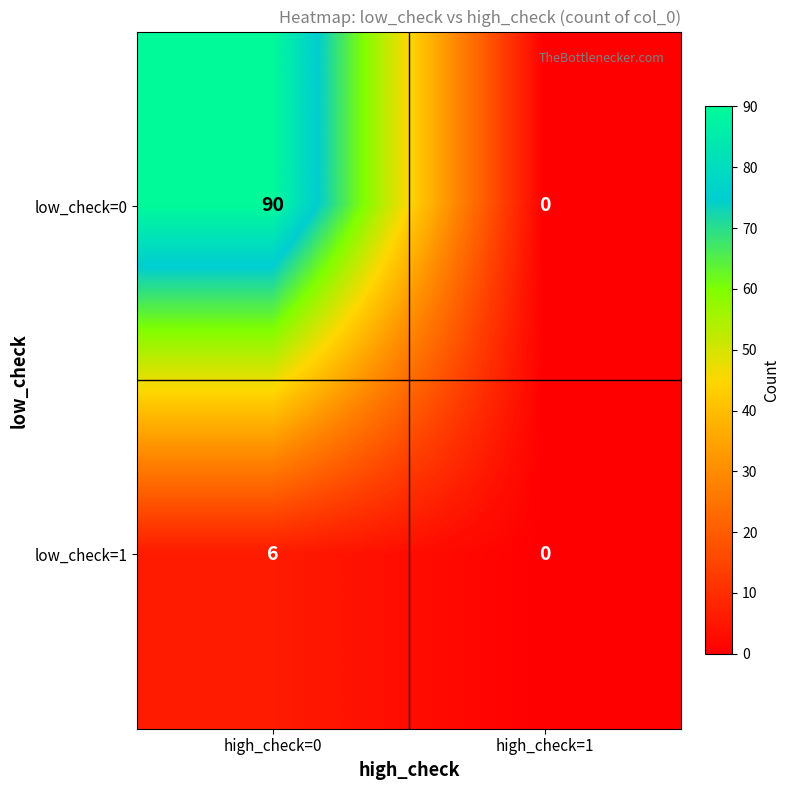

What is the maximum value shown in the chart?

90